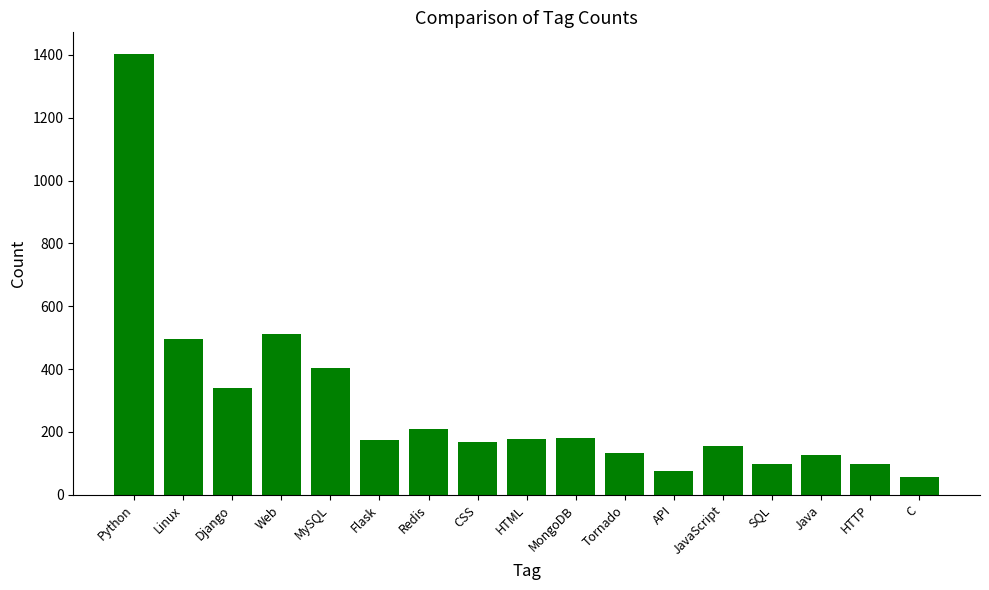

What is the label of the 13th bar from the left?

JavaScript